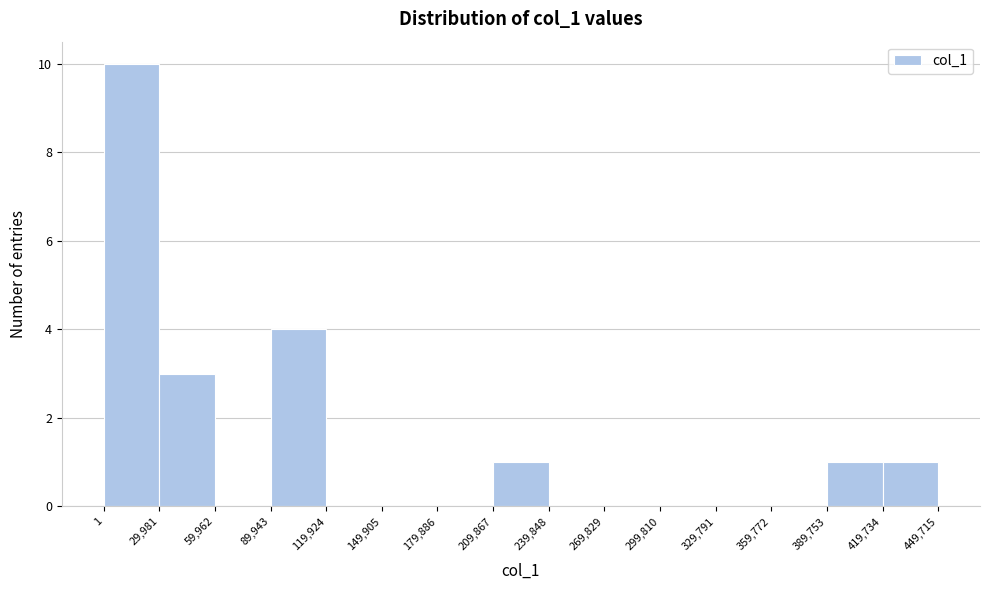

Reading left to right, list every bar in this chart as the range it spans on the x-axis followed by its height. The values are not printed on the chart, so give them approximately, as read against the axis.

1 to 29,981: 10
29,981 to 59,962: 3
59,962 to 89,943: 0
89,943 to 119,924: 4
119,924 to 149,905: 0
149,905 to 179,886: 0
179,886 to 209,867: 0
209,867 to 239,848: 1
239,848 to 269,829: 0
269,829 to 299,810: 0
299,810 to 329,791: 0
329,791 to 359,772: 0
359,772 to 389,753: 0
389,753 to 419,734: 1
419,734 to 449,715: 1